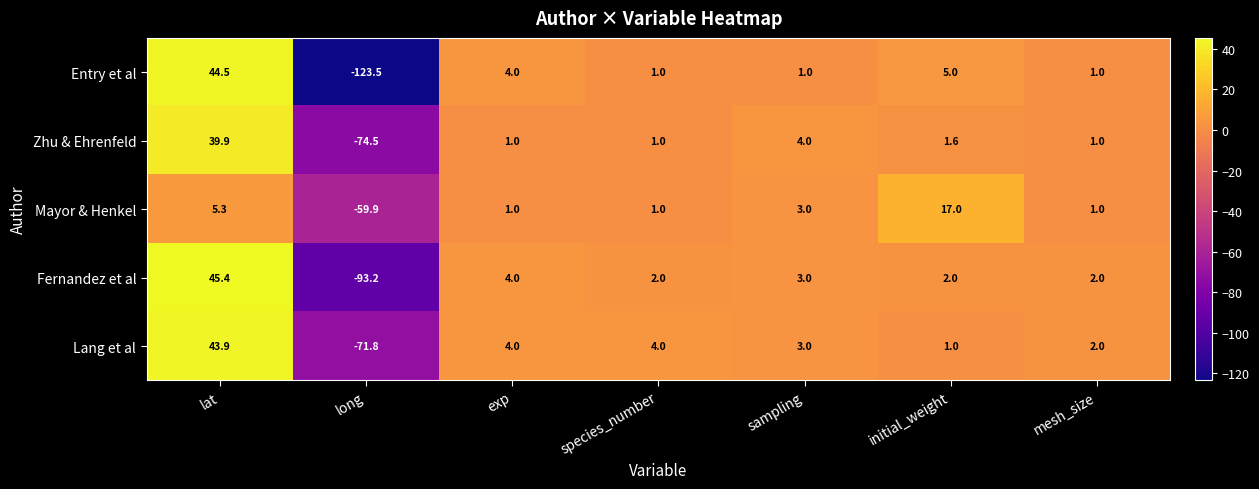

The value of Mayor & Henkel at lat is 1.9. True or false?

False